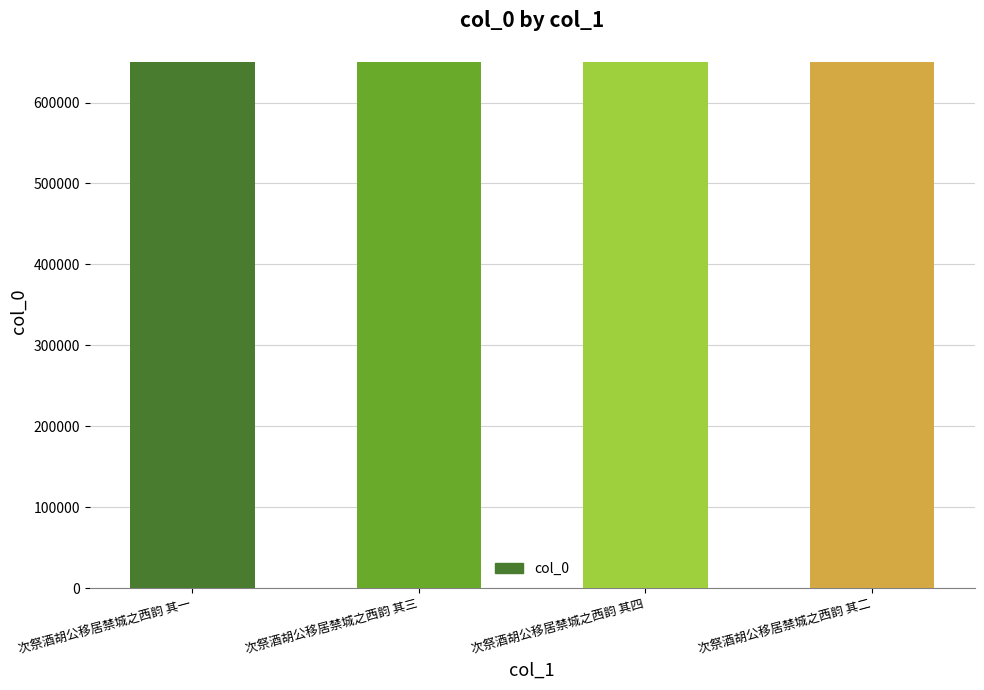

What position from the left is 次祭酒胡公移居禁城之西韵 其四?

3